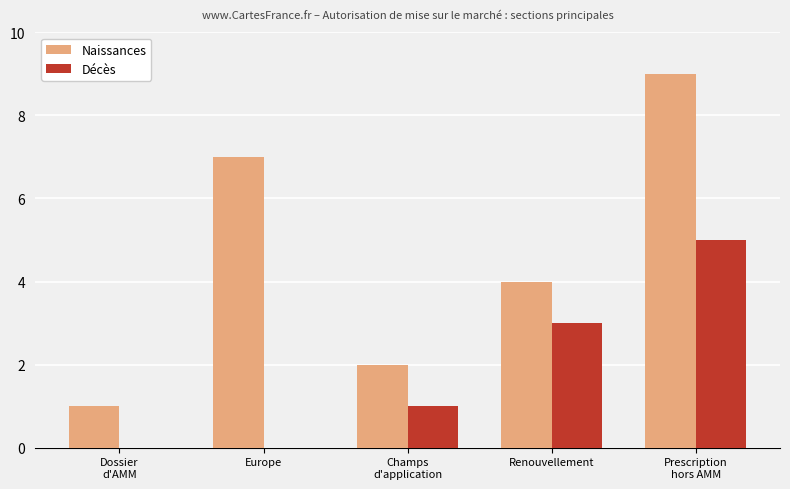

What is the highest value of the Naissances series?

9